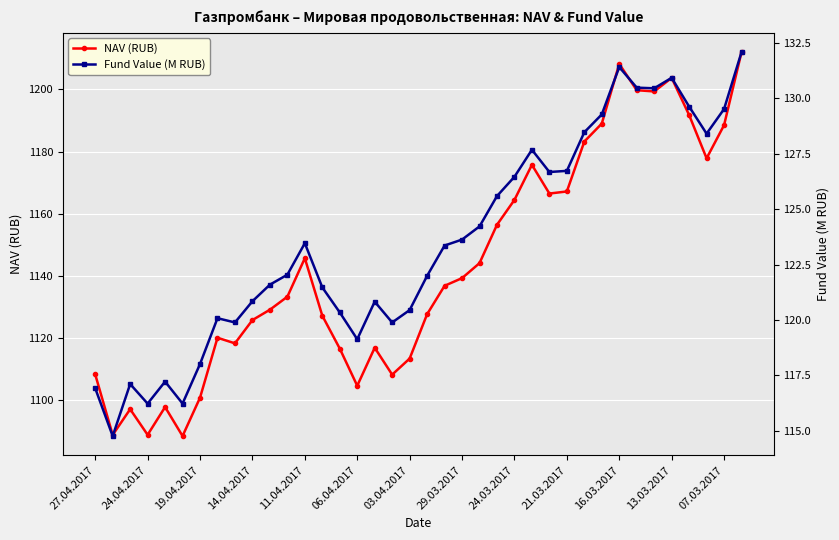

True or false: NAV (RUB) has a value of 415.3 at 11.04.2017.

False